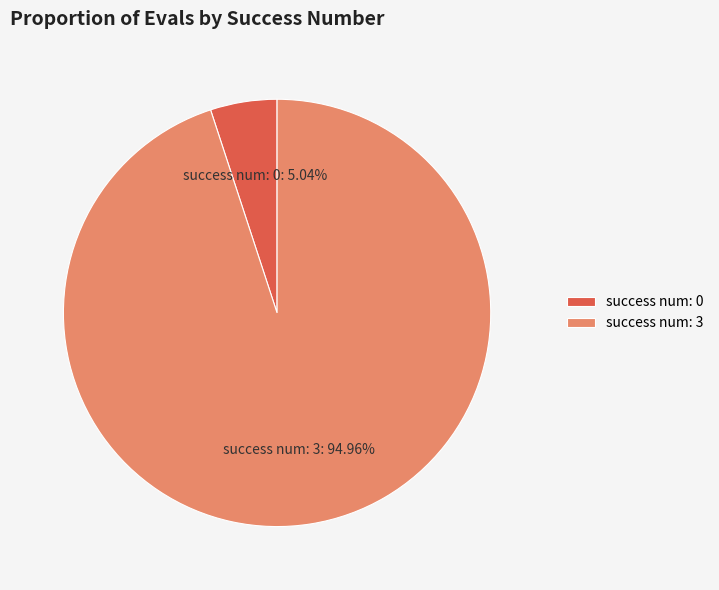

Rank the categories by value from highest to lowest.

success num: 3, success num: 0